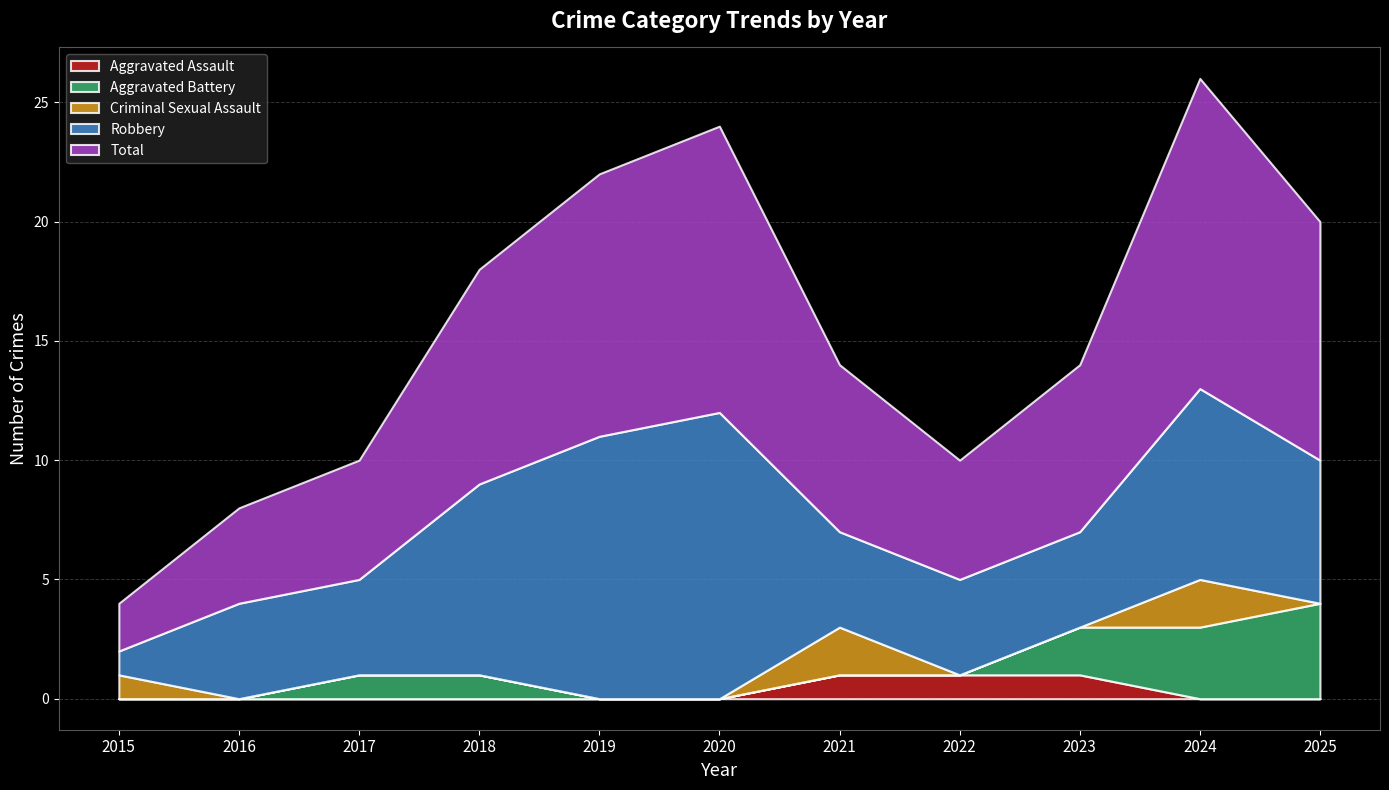

True or false: Aggravated Assault and Robbery cross at least once.

False